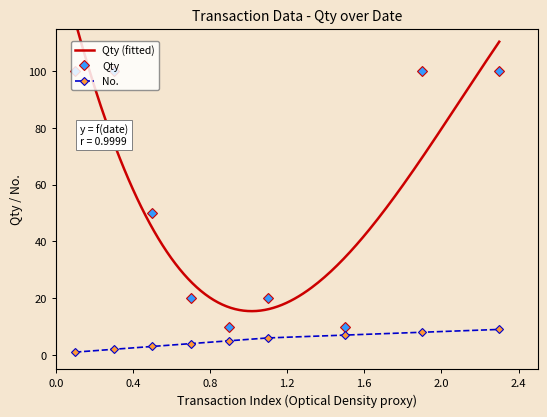

How many interior local valleys does the Qty series have?

2